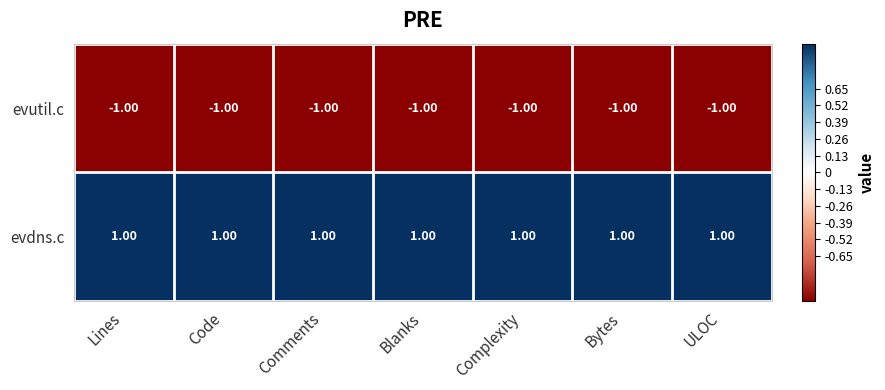

What is the sum of all evutil.c values?

-7